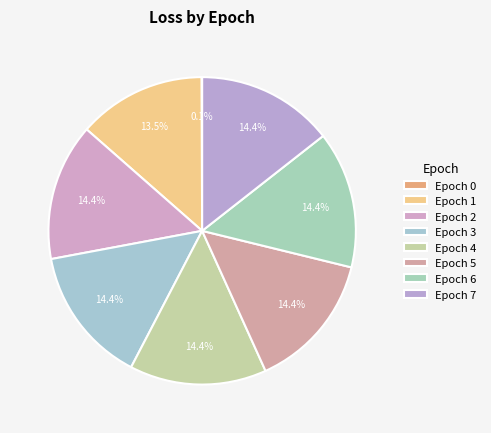

To the nearest percent, what is the average slice percentage?

12%